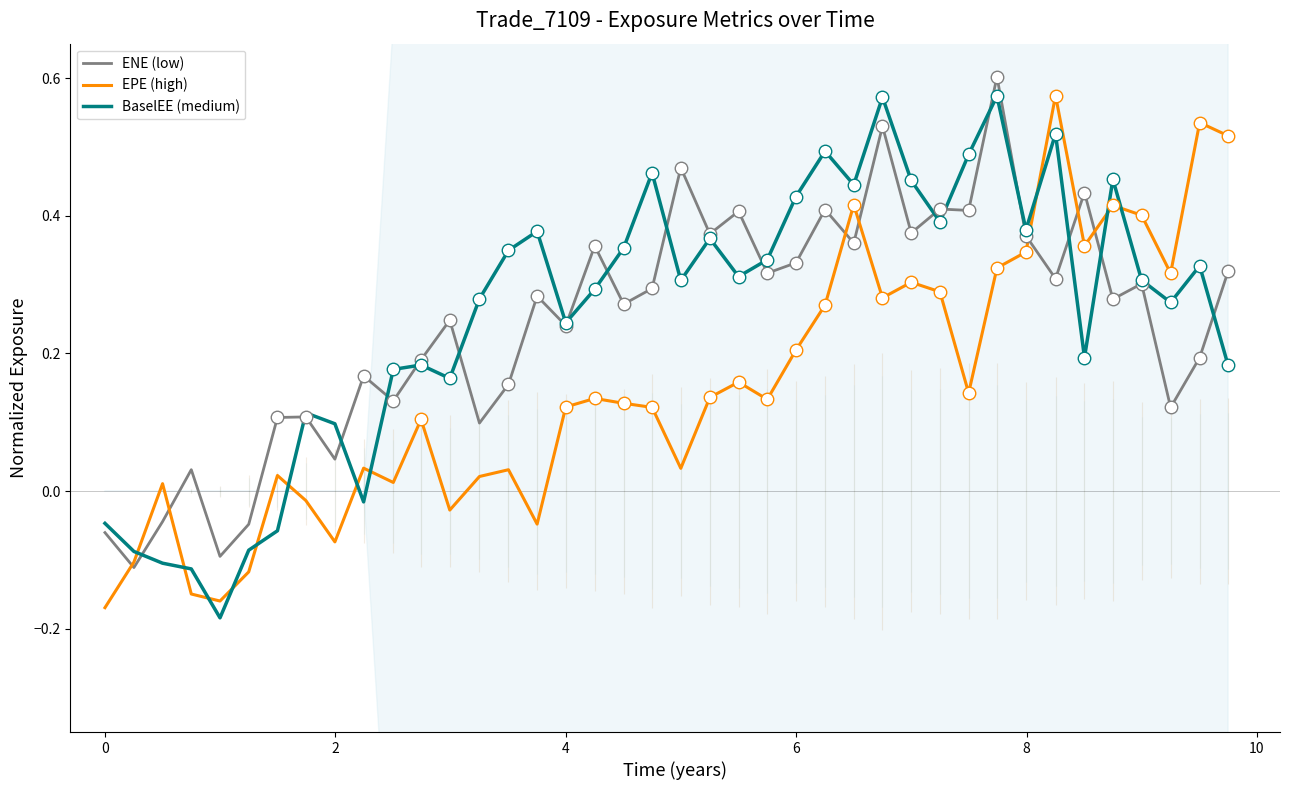

After their last crossing, which series has the higher values: EPE (high) or BaselEE (medium)?

EPE (high)